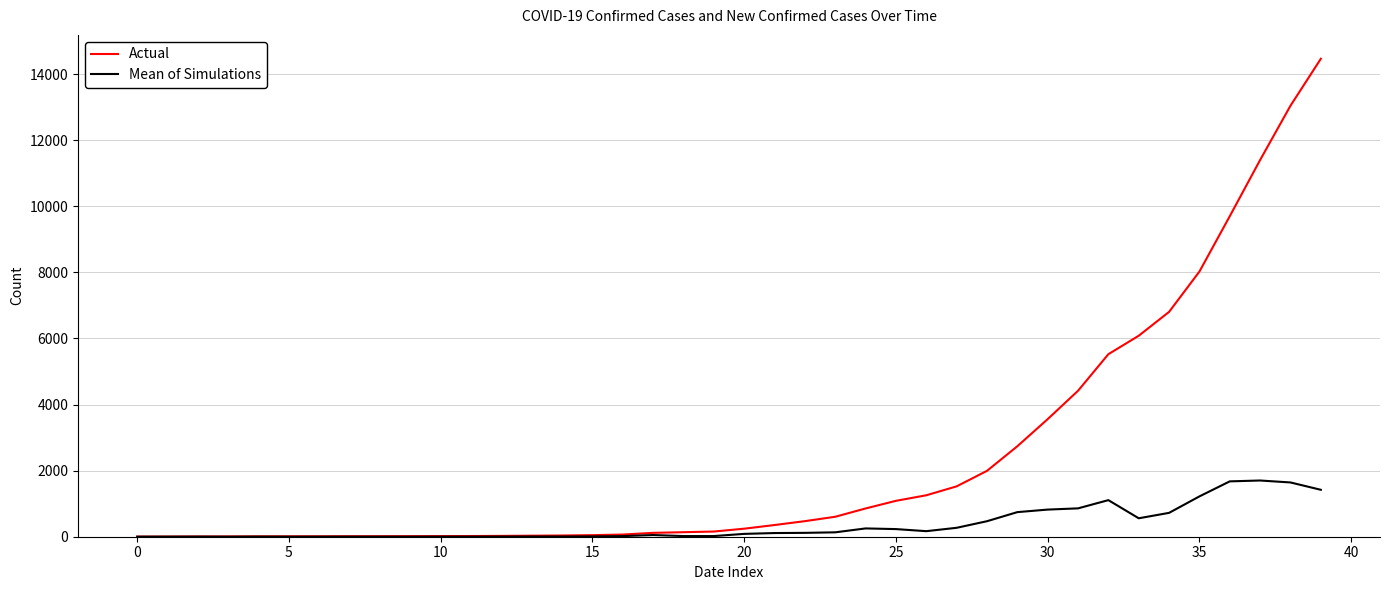

Which series has the largest total across all categories?

Actual